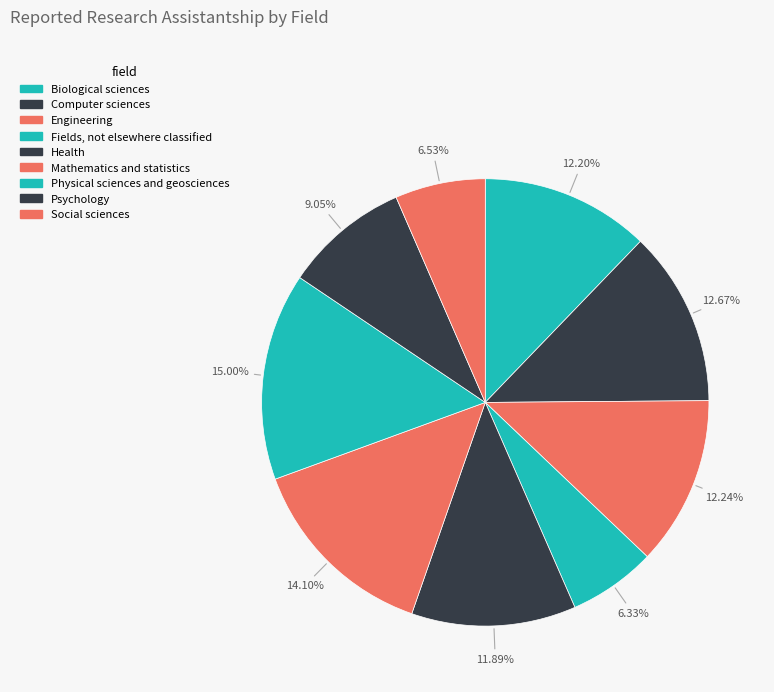

Which category has the smallest portion of the pie?

Fields, not elsewhere classified